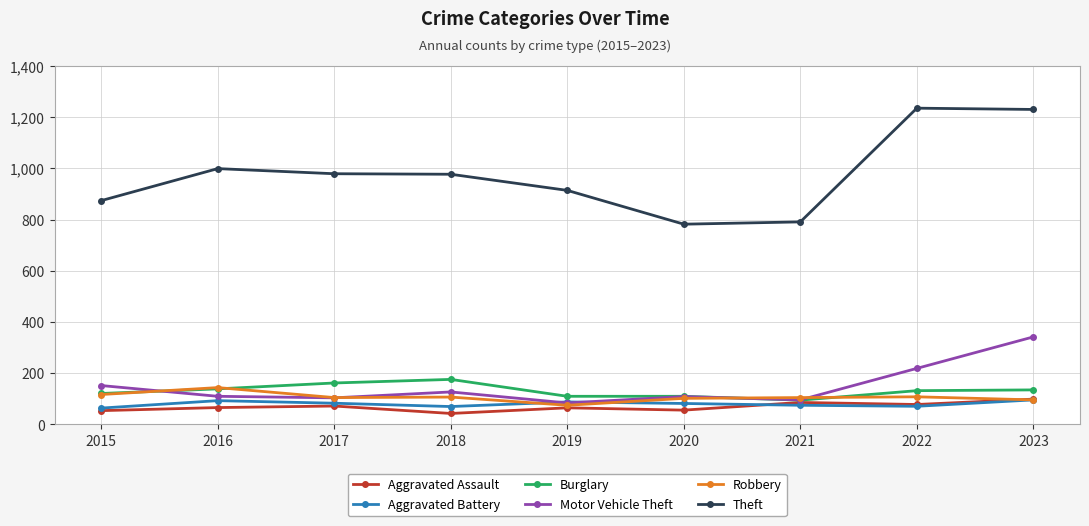

What is the spread (max minus min) of values at 2019?

849